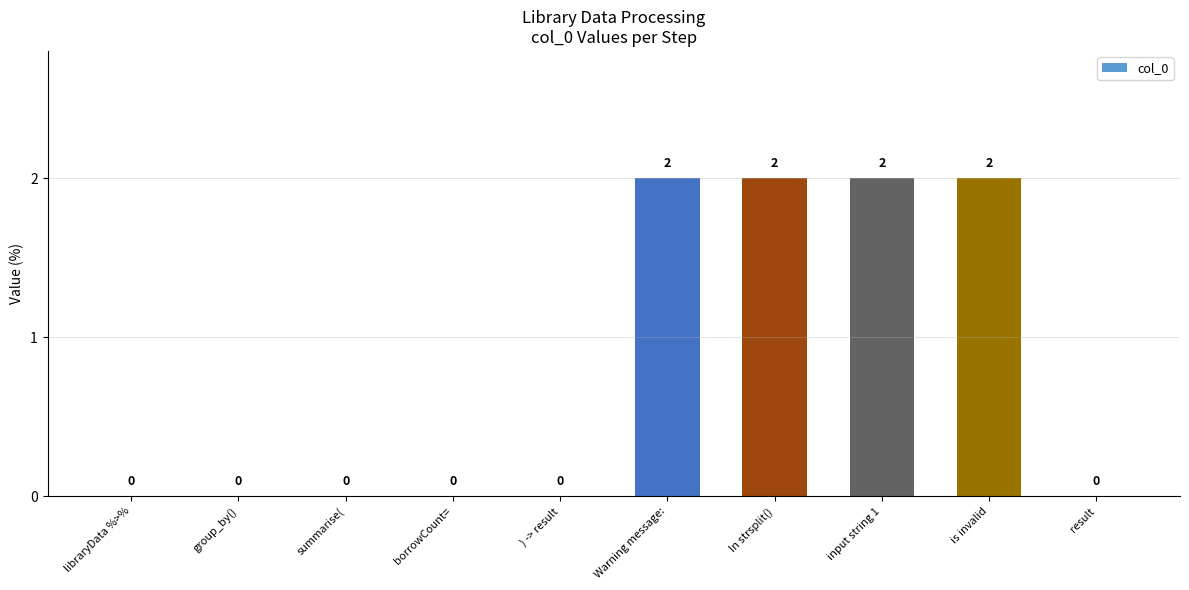

Is it true that the value at input string 1 is 1?

False